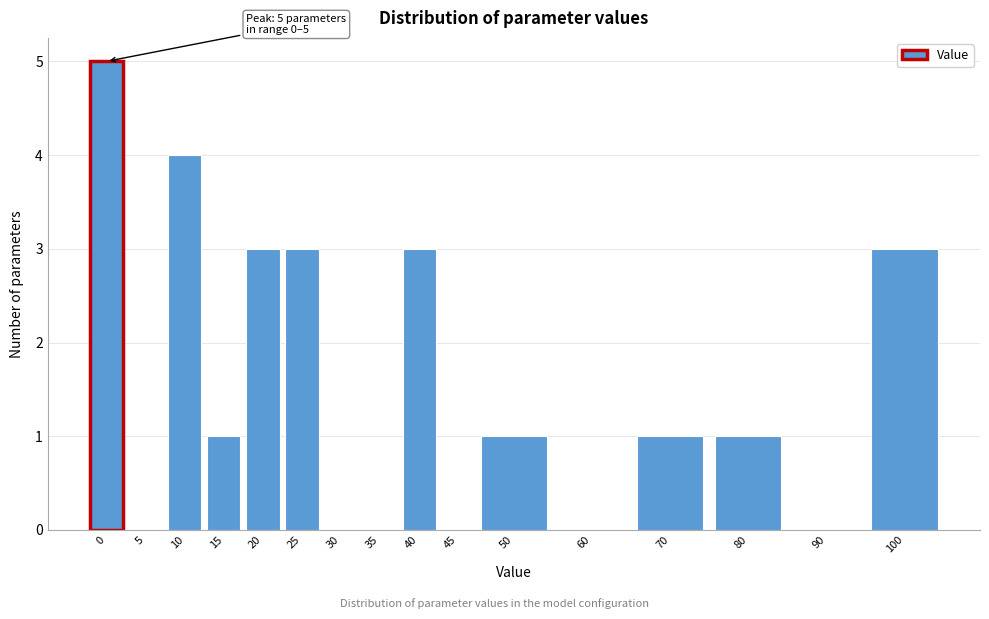

Reading left to right, list all the values displayed in this chart.

0=5	5=0	10=4	15=1	20=3	25=3	30=0	35=0	40=3	45=0	50=1	60=0	70=1	80=1	90=0	100=3